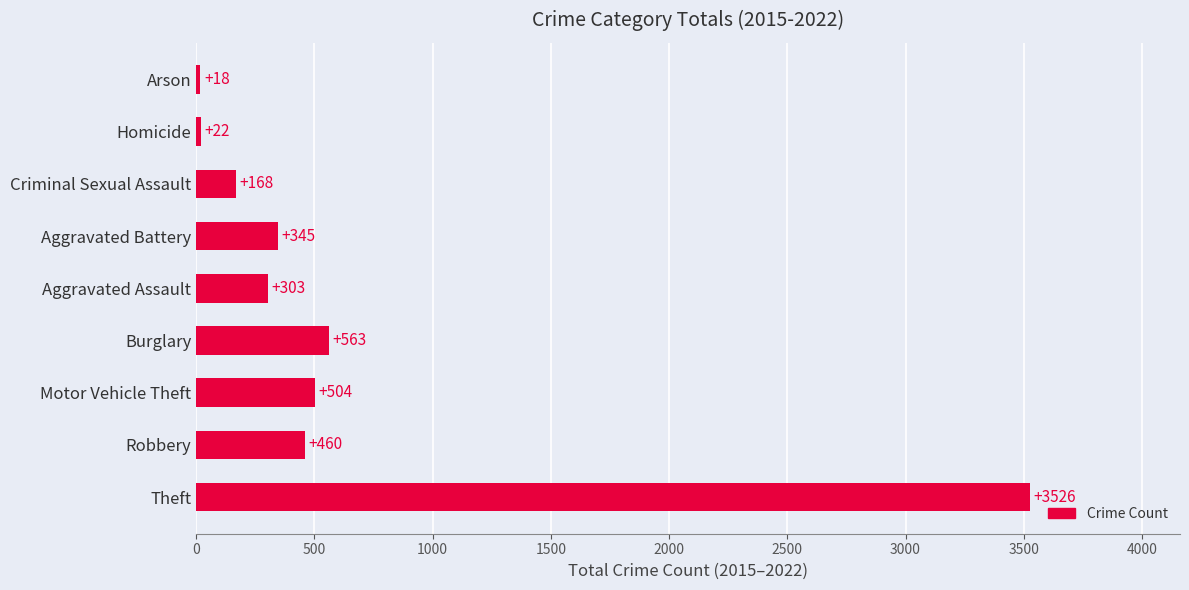

Is it true that the value at Motor Vehicle Theft is 504?

True